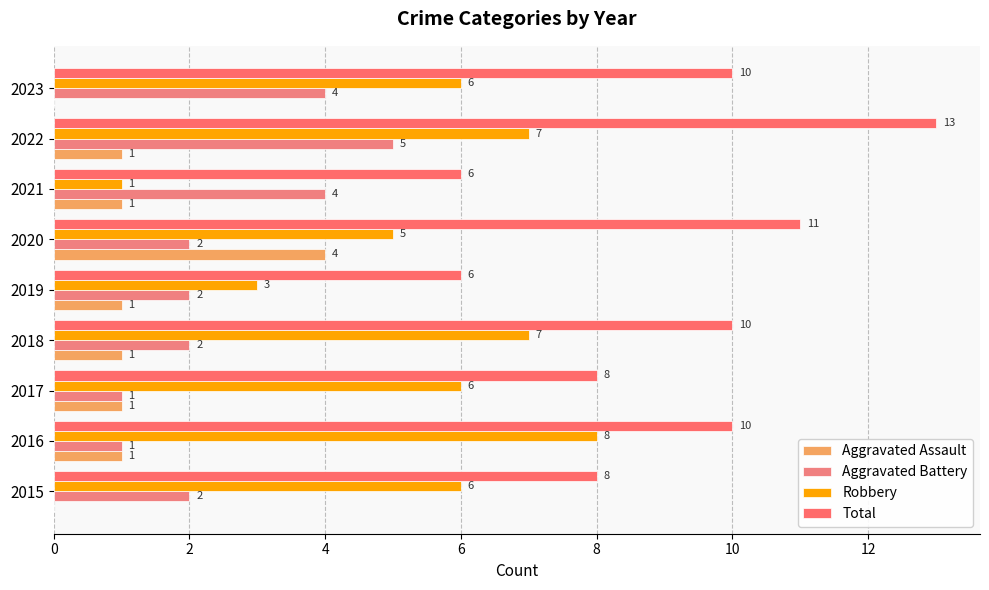

What is the average value of the Total series?

9